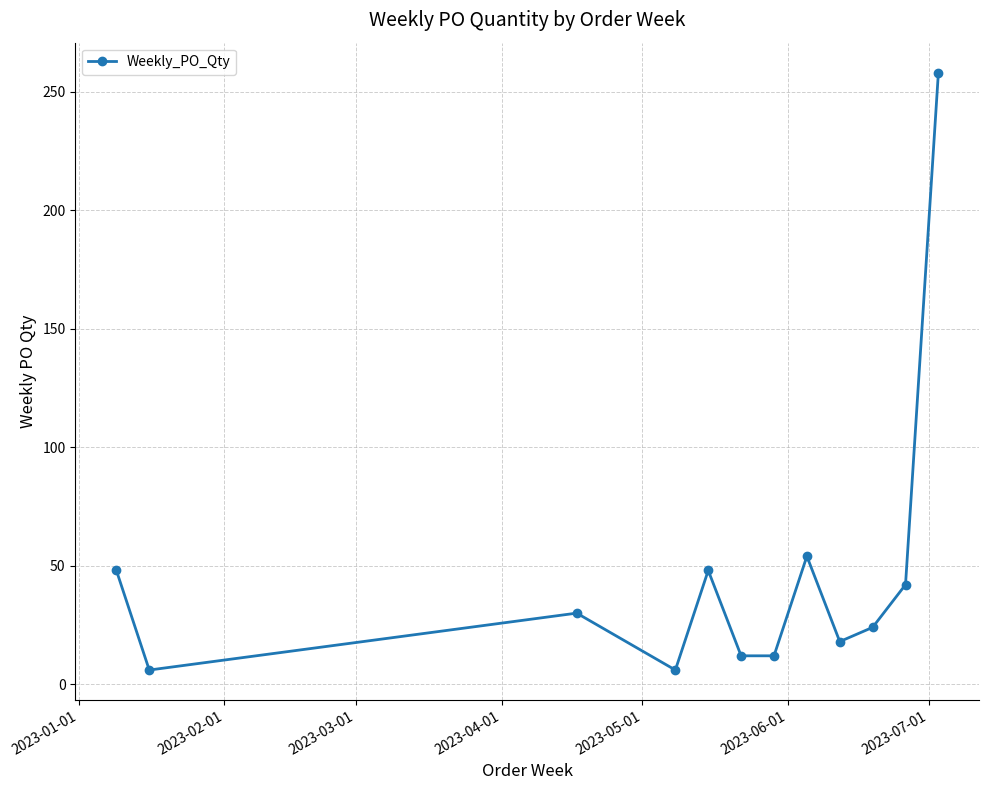

What is the value of the 1st point from the left?

48